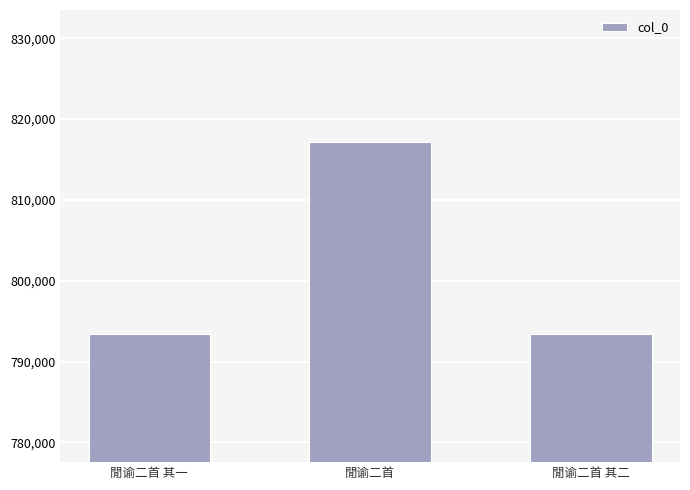

What is the label of the 2nd bar from the right?

閒谕二首